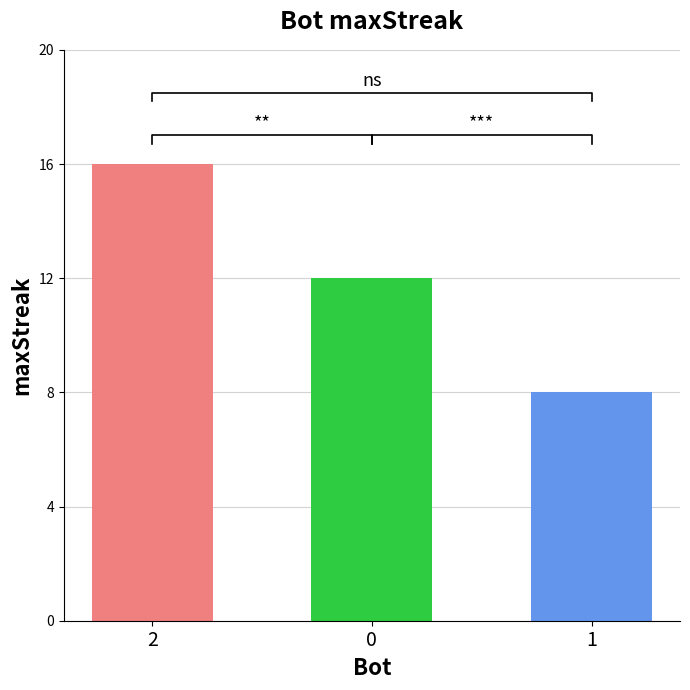

List the labels in order of value, smallest first.

1, 0, 2